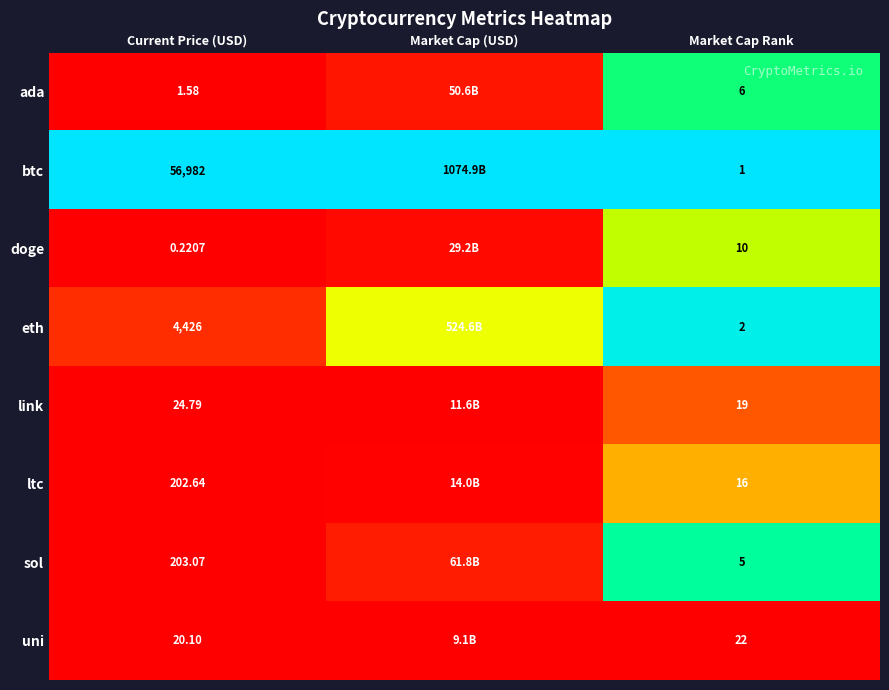

At which category does the chart reach its peak across all series?

Current Price (USD)